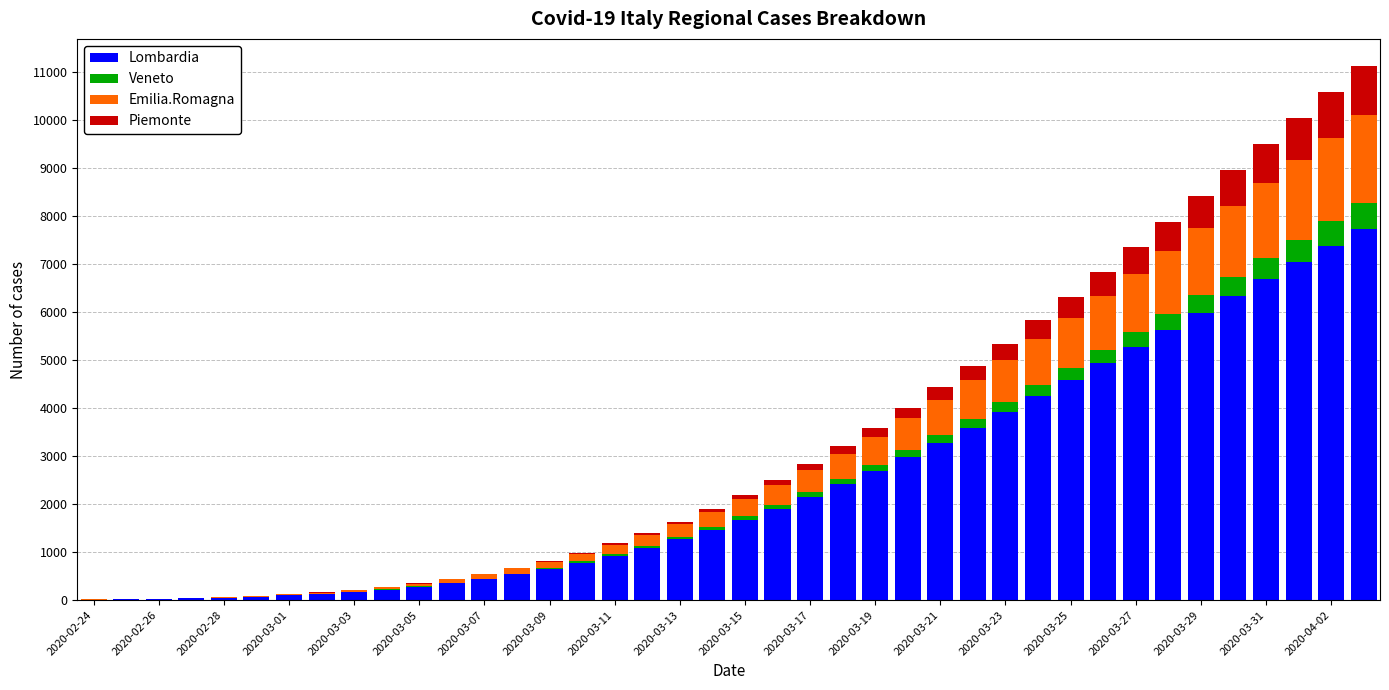

Does the chart contain stacked bars?

Yes